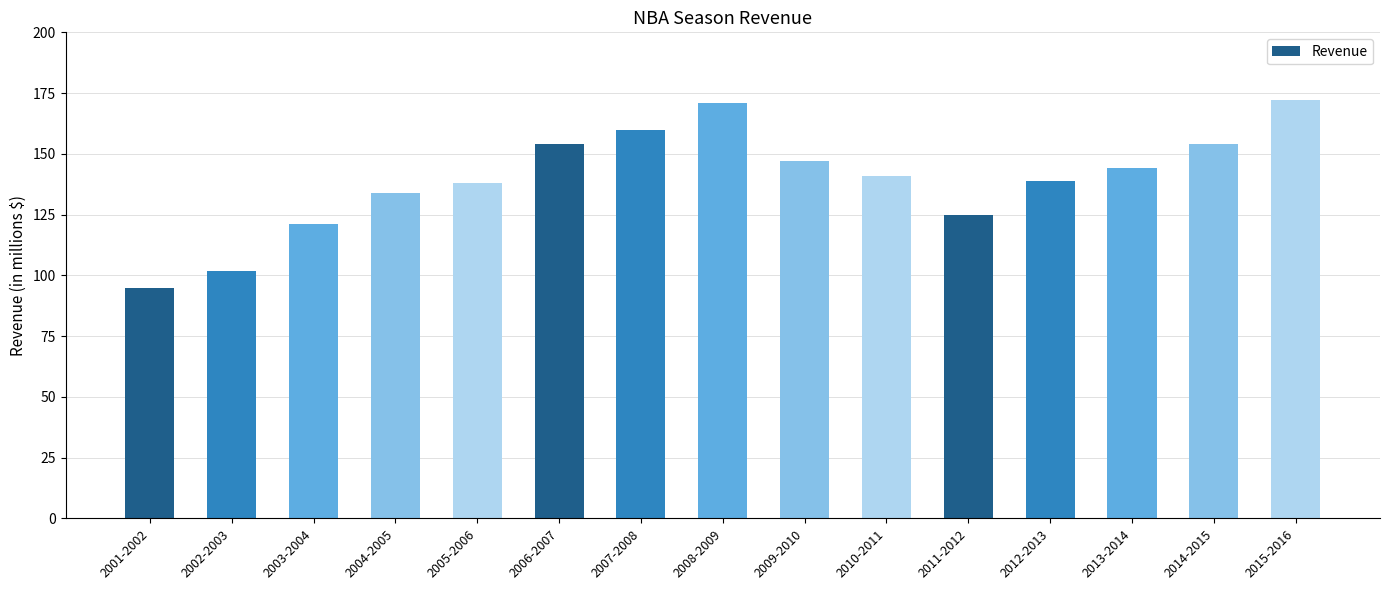

Reading right to left, what are all the values shown in this chart?

172	154	144	139	125	141	147	171	160	154	138	134	121	102	95